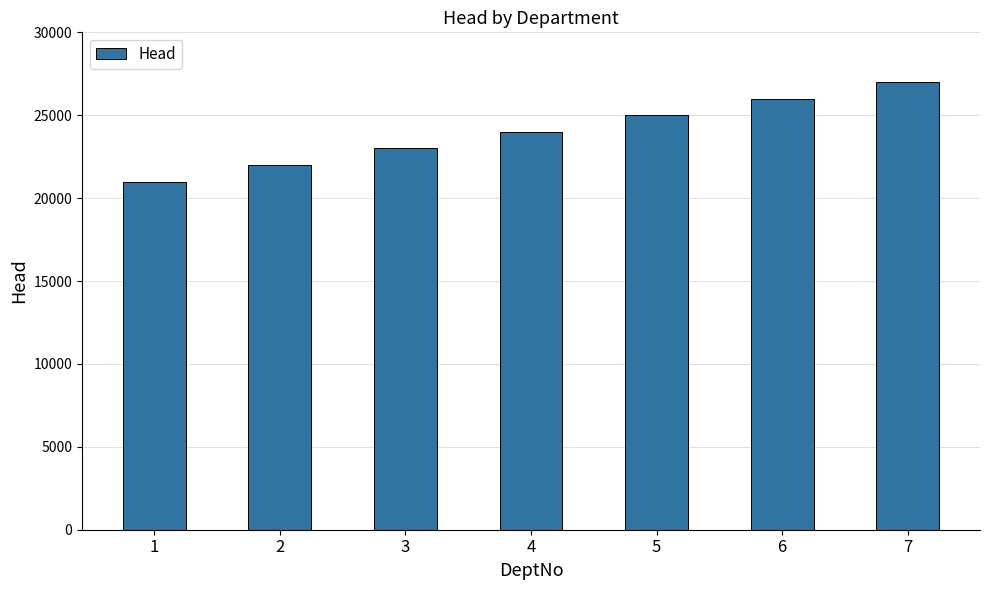

Approximately how many times larger is the value at 7 compared to 6?

1.0